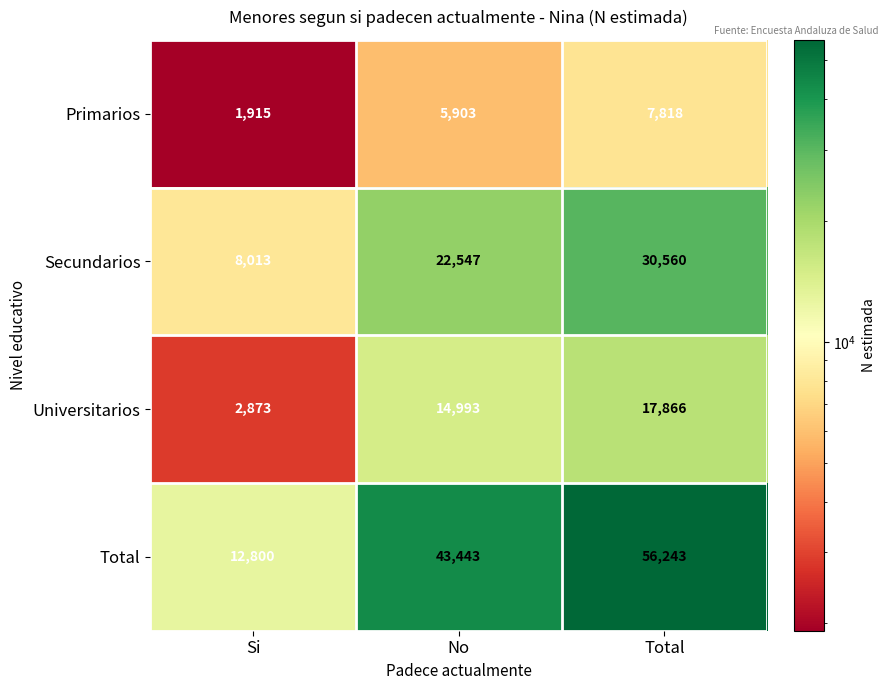

Reading left to right, list all the values displayed in this chart.

Primarios: Si=1915	No=5903	Total=7818
Secundarios: Si=8013	No=22547	Total=30560
Universitarios: Si=2873	No=14993	Total=17866
Total: Si=12800	No=43443	Total=56243